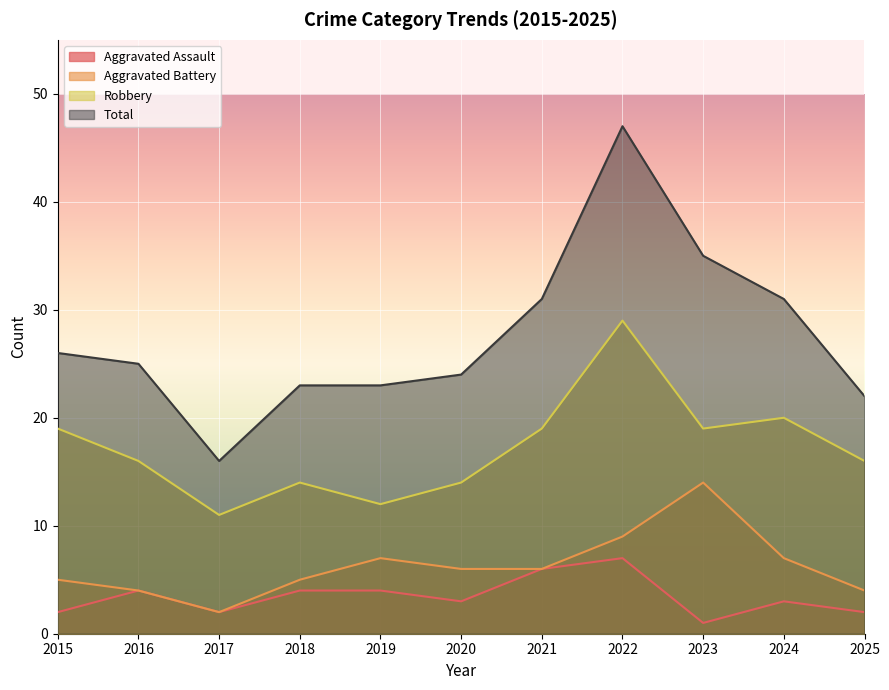

How many interior local peaks does the Robbery series have?

3